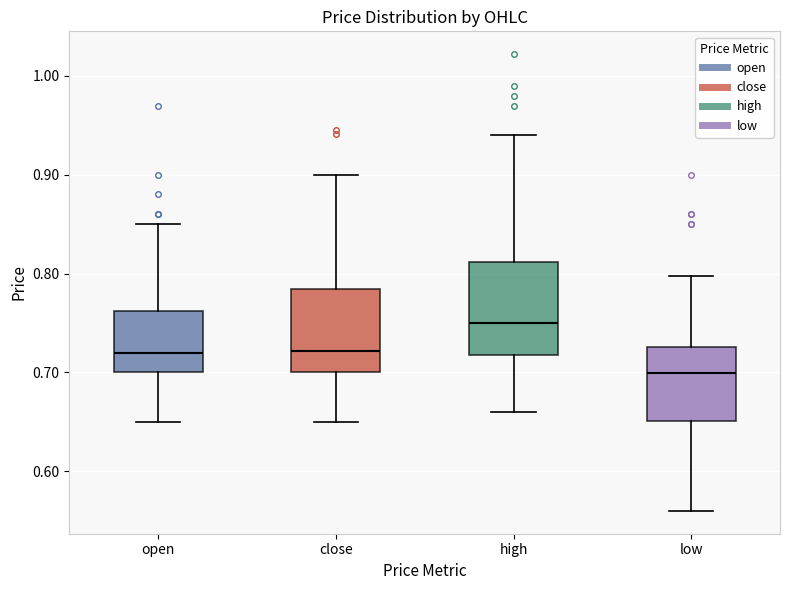

Which box has the highest median line?

high